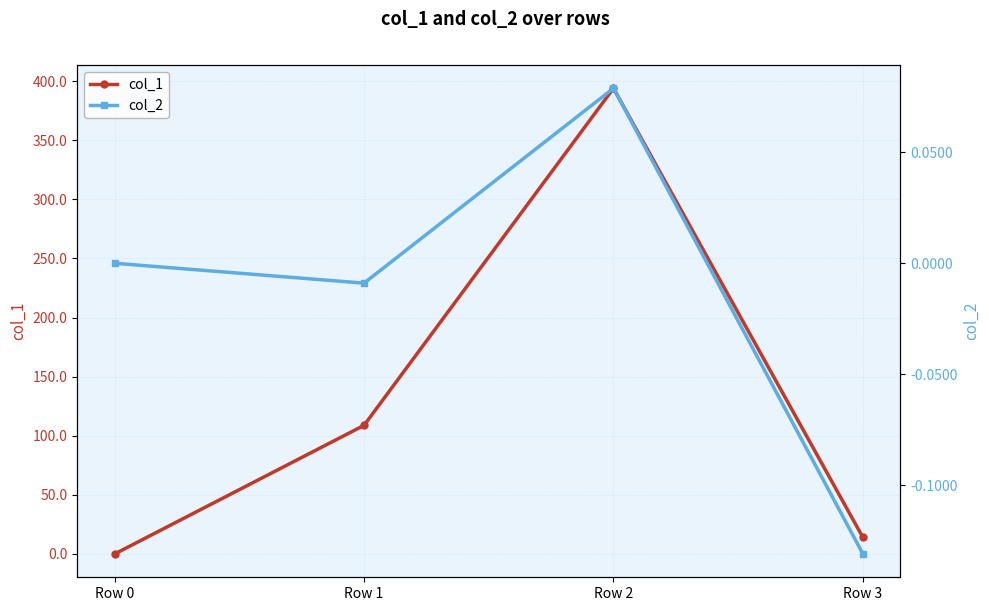

What is the highest value of the col_1 series?

393.9